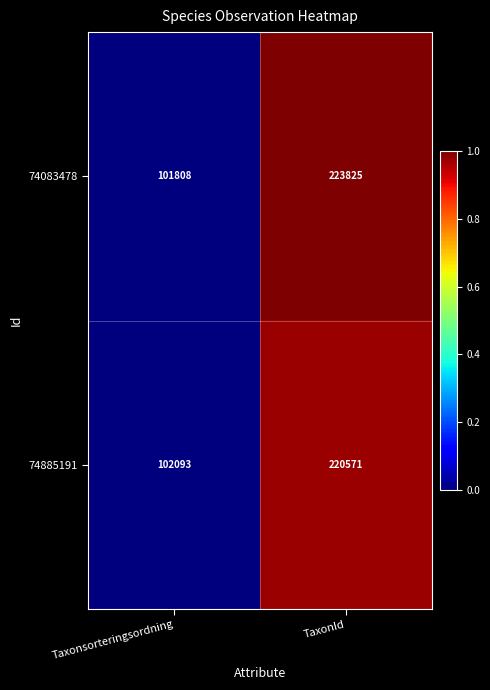

What is the sum of the 74083478 values at TaxonId and Taxonsorteringsordning?

325633